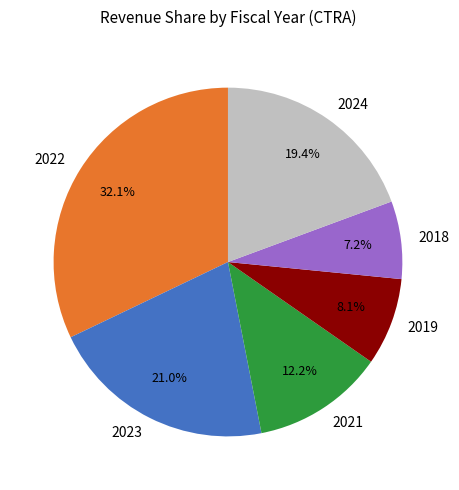

Which category has the biggest portion of the pie?

2022